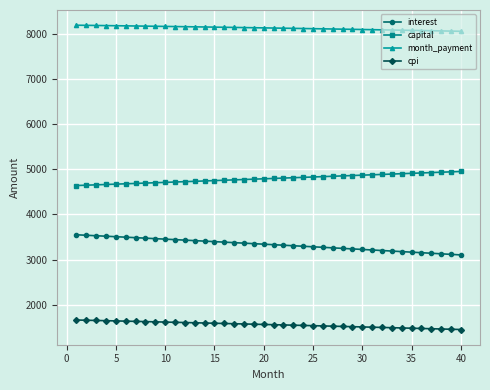

What is the value of the month_payment point at the 14th from the left?

8145.9